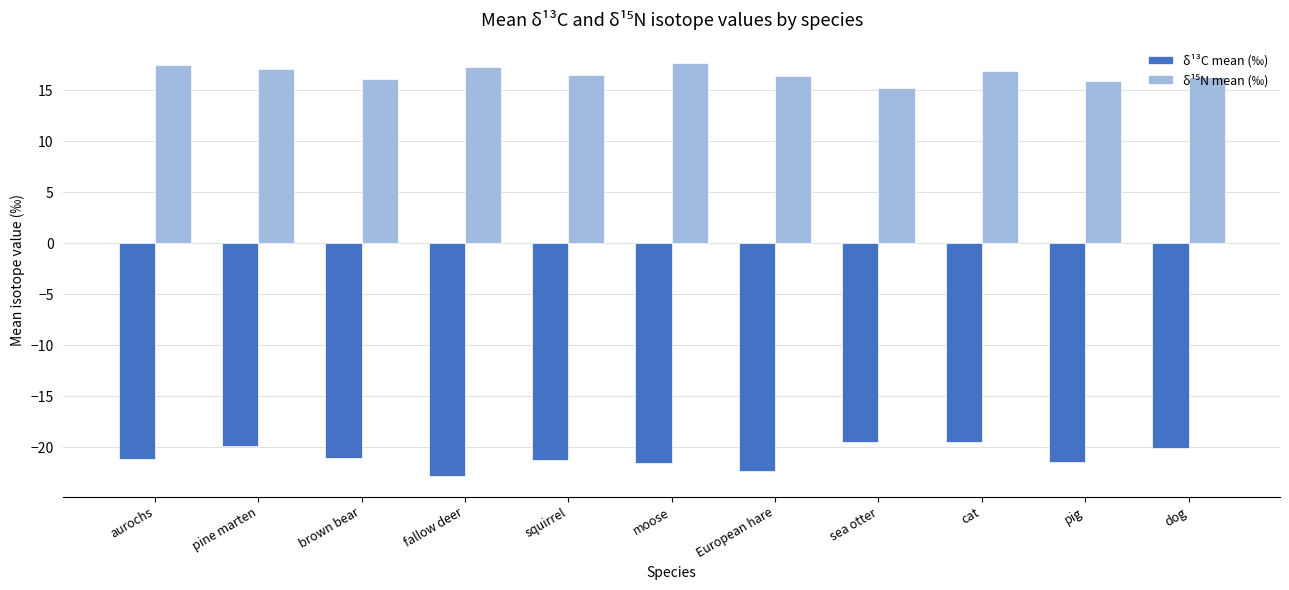

What is the total value across all series at fallow deer?

-5.5